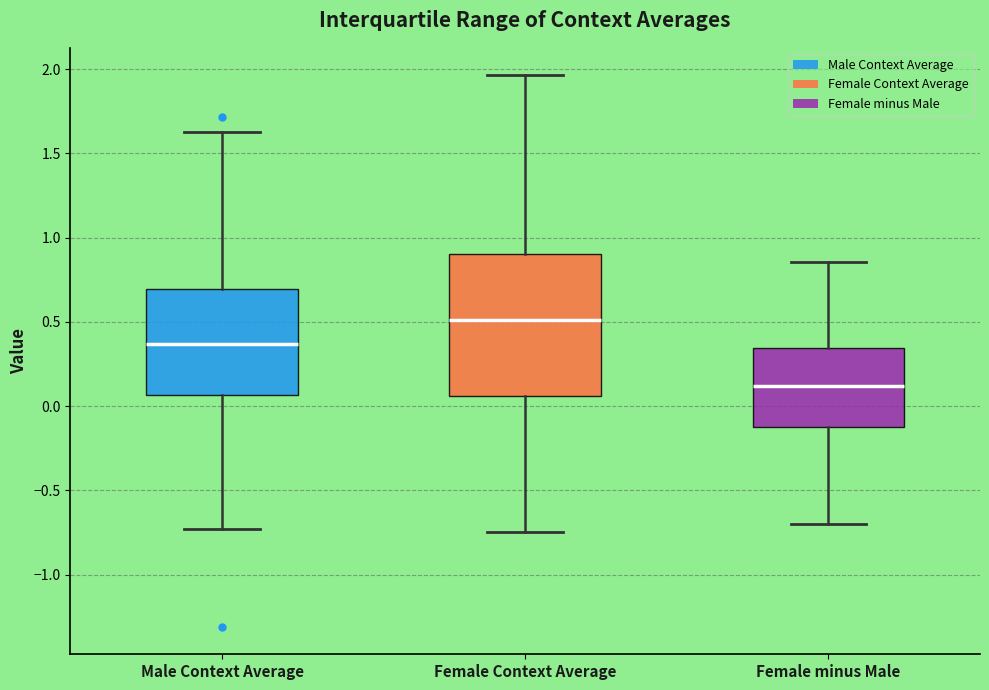

Reading left to right, transcribe this box plot: for each box, give where its median line is, the range the box spans, and where its two whiskers end, as read against the y-axis. The values are not printed on the chart, so give them approximately, as read against the axis.

Male Context Average: median 0.35, box 0.05 to 0.70, whiskers -0.75 to 1.65
Female Context Average: median 0.50, box 0.05 to 0.90, whiskers -0.75 to 1.95
Female minus Male: median 0.10, box -0.10 to 0.35, whiskers -0.70 to 0.85